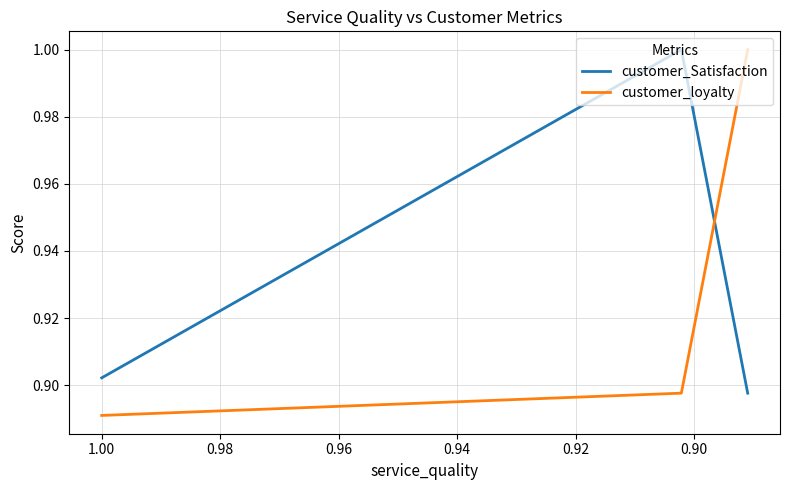

Reading left to right, extract all data points from this chart.

customer_Satisfaction: 0.9	1.0	0.9
customer_loyalty: 0.9	0.9	1.0